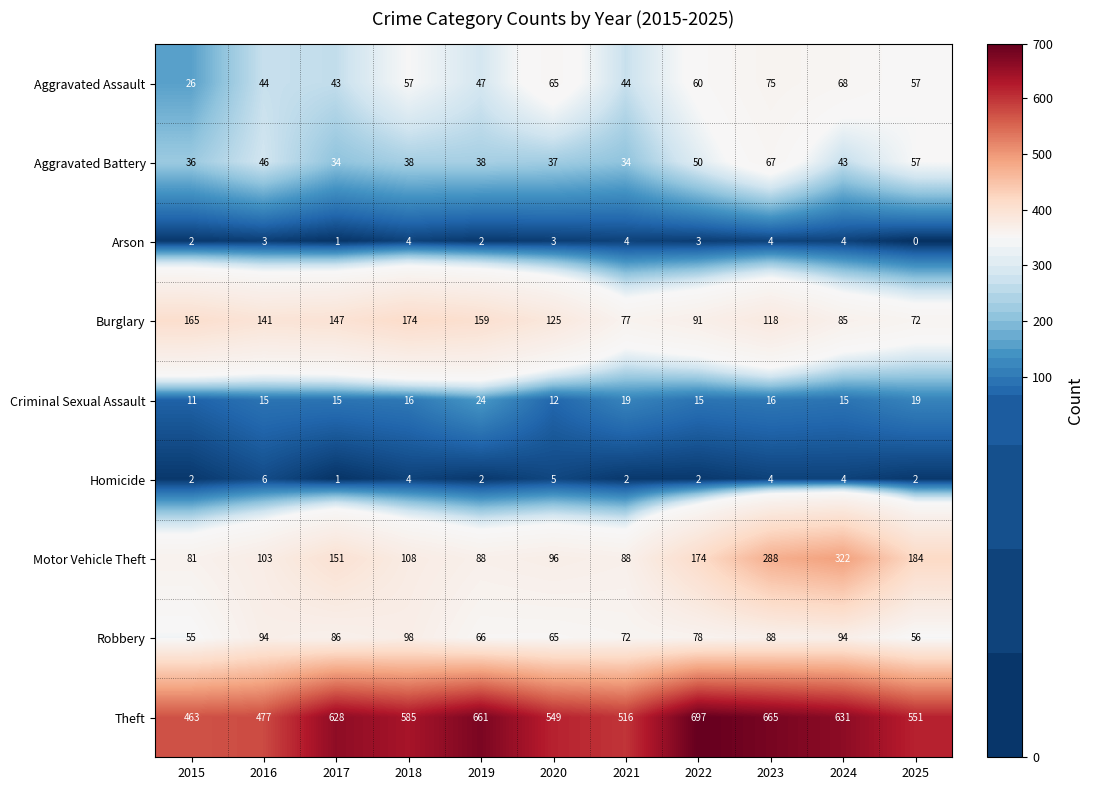

Is it true that Homicide equals 2 at 2022?

True